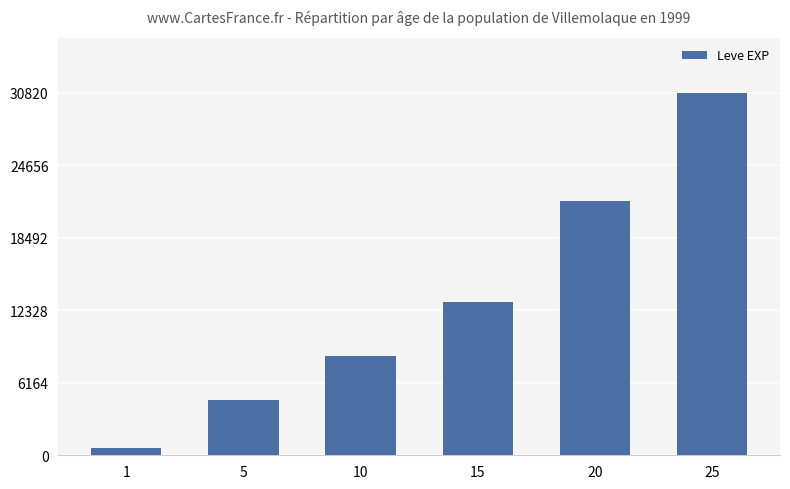

Approximately how many times larger is the value at 5 compared to 15?

0.4